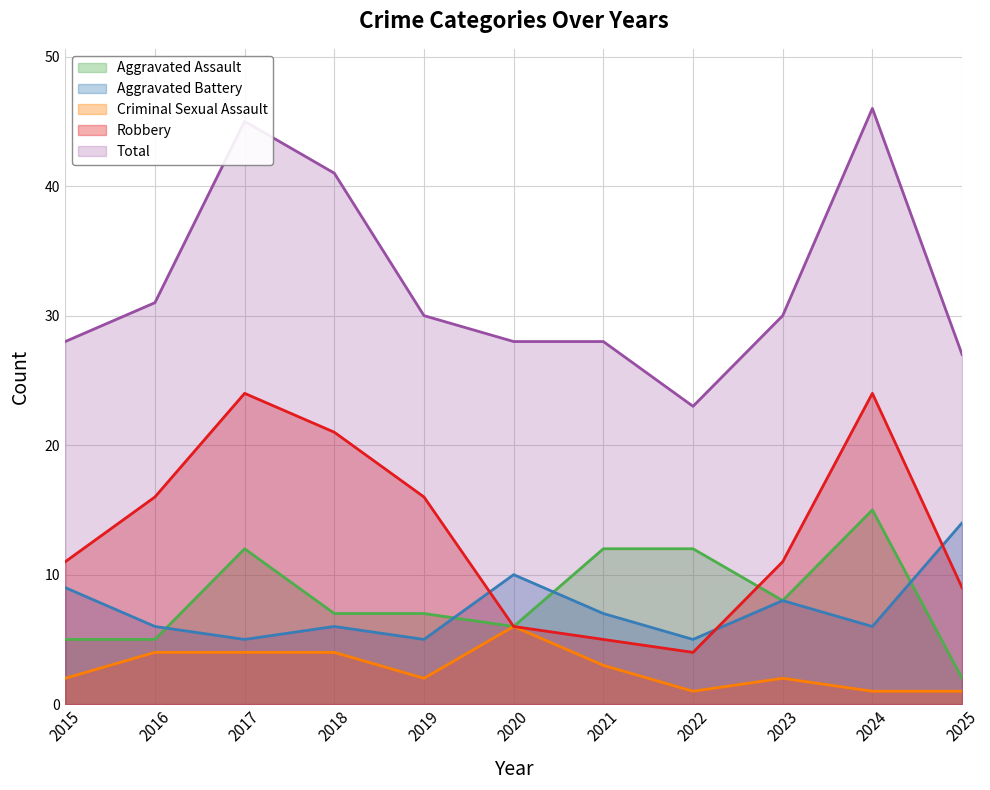

Where is the first local minimum for Criminal Sexual Assault?

2019